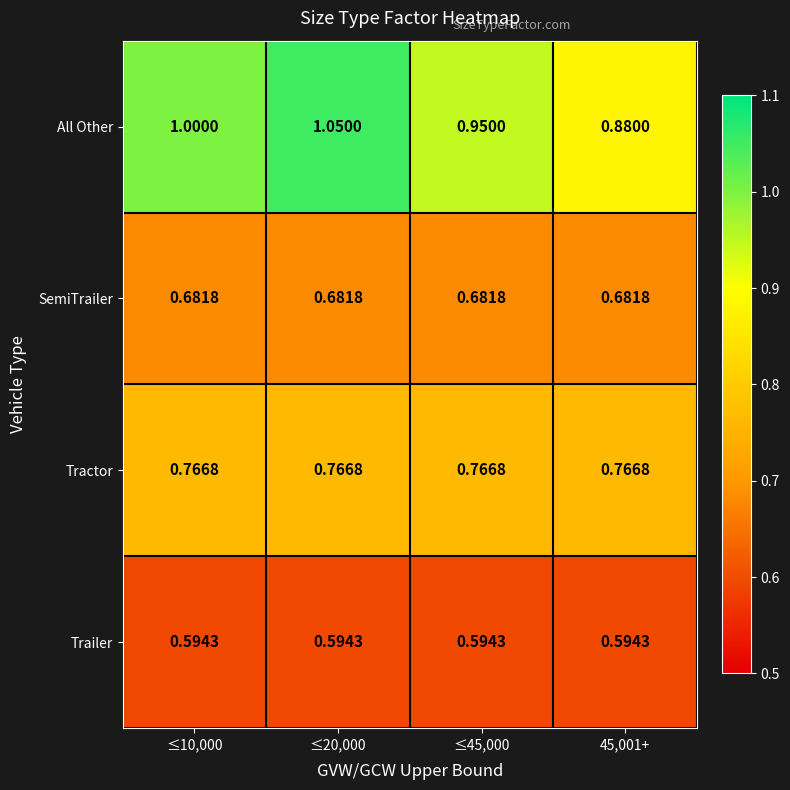

Between ≤20,000 and ≤45,000, which series saw the biggest shift?

All Other